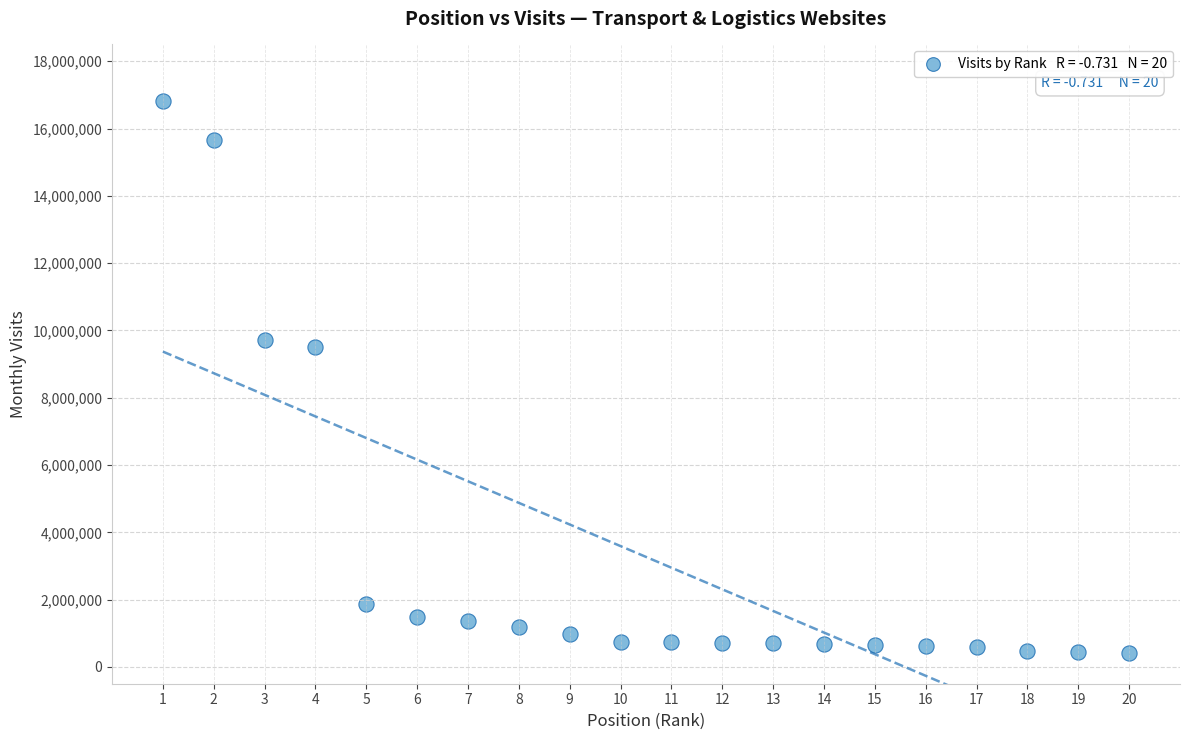

What is the range of Y values (max minus min)?

16420714